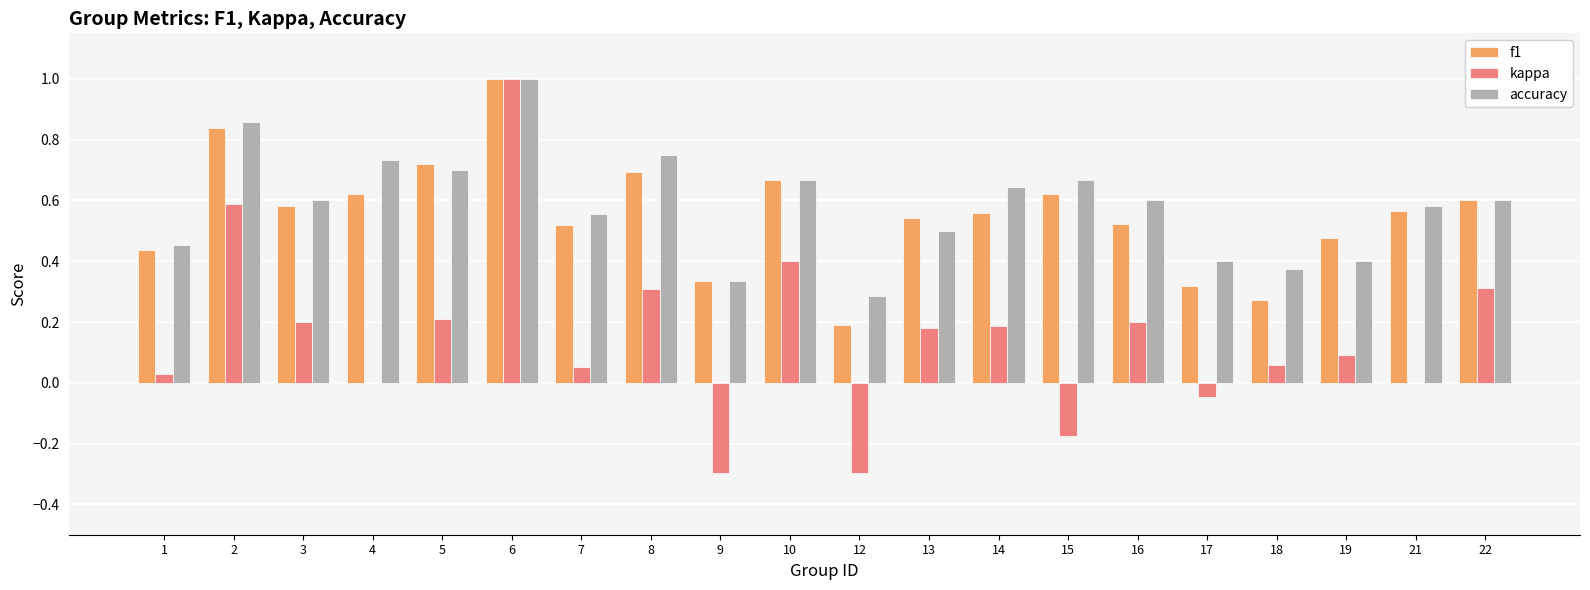

What is the sum of all accuracy values?

11.7